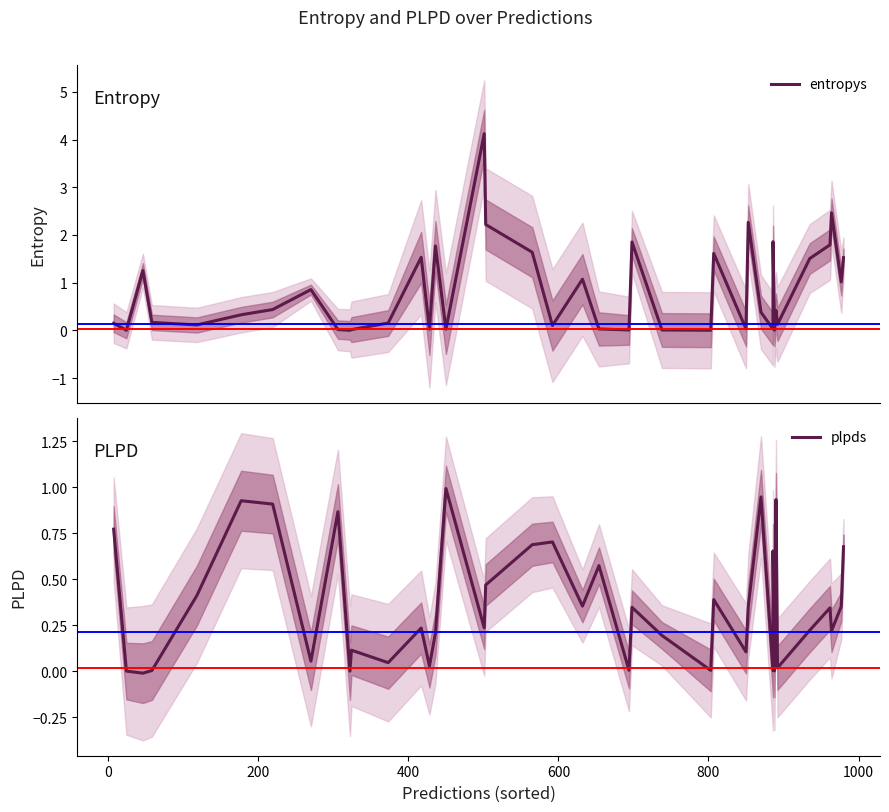

How many lines are shown in the chart?

2